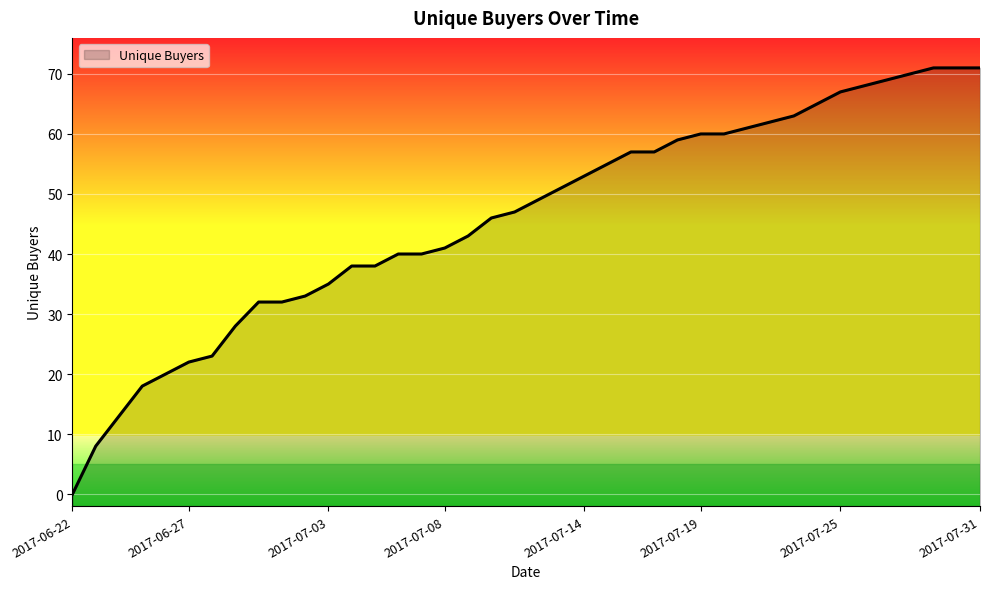

Rank the categories by value from highest to lowest.

2017-07-29, 2017-07-30, 2017-07-31, 2017-07-28, 2017-07-27, 2017-07-26, 2017-07-25, 2017-07-24, 2017-07-23, 2017-07-22, 2017-07-21, 2017-07-19, 2017-07-20, 2017-07-18, 2017-07-16, 2017-07-17, 2017-07-15, 2017-07-14, 2017-07-13, 2017-07-12, 2017-07-11, 2017-07-10, 2017-07-09, 2017-07-08, 2017-07-06, 2017-07-07, 2017-07-04, 2017-07-05, 2017-07-03, 2017-07-02, 2017-06-30, 2017-07-01, 2017-06-29, 2017-06-28, 2017-06-27, 2017-06-26, 2017-06-25, 2017-06-24, 2017-06-23, 2017-06-22